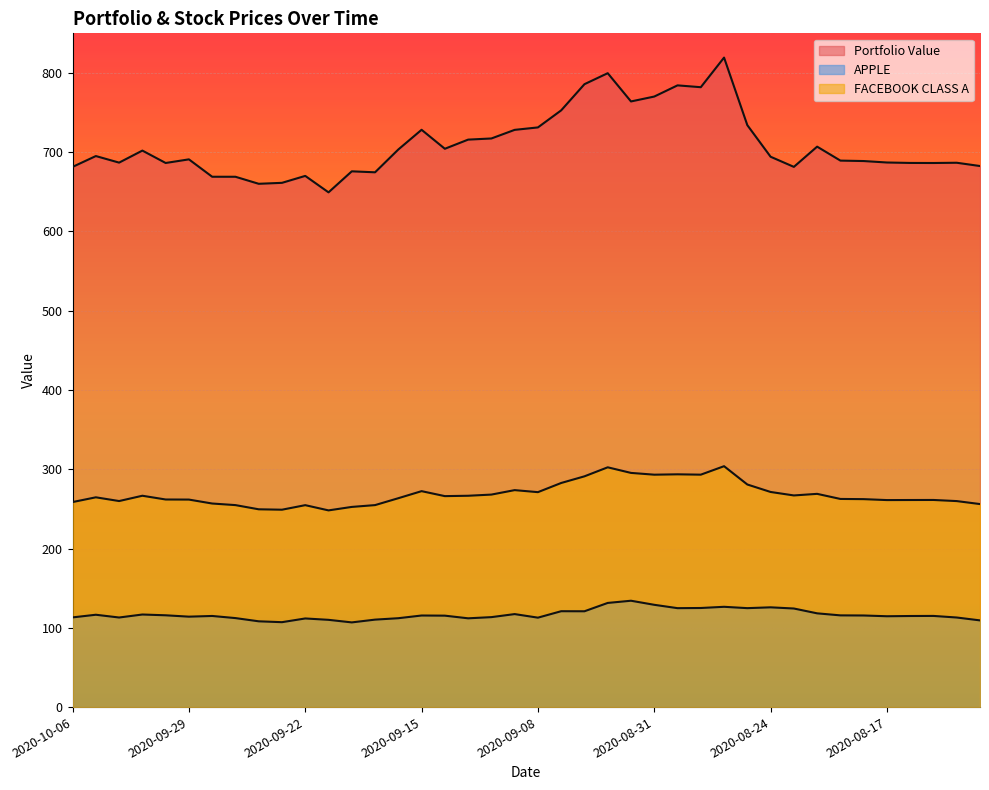

Between 2020-10-01 and 2020-10-02, which is larger?

2020-10-01